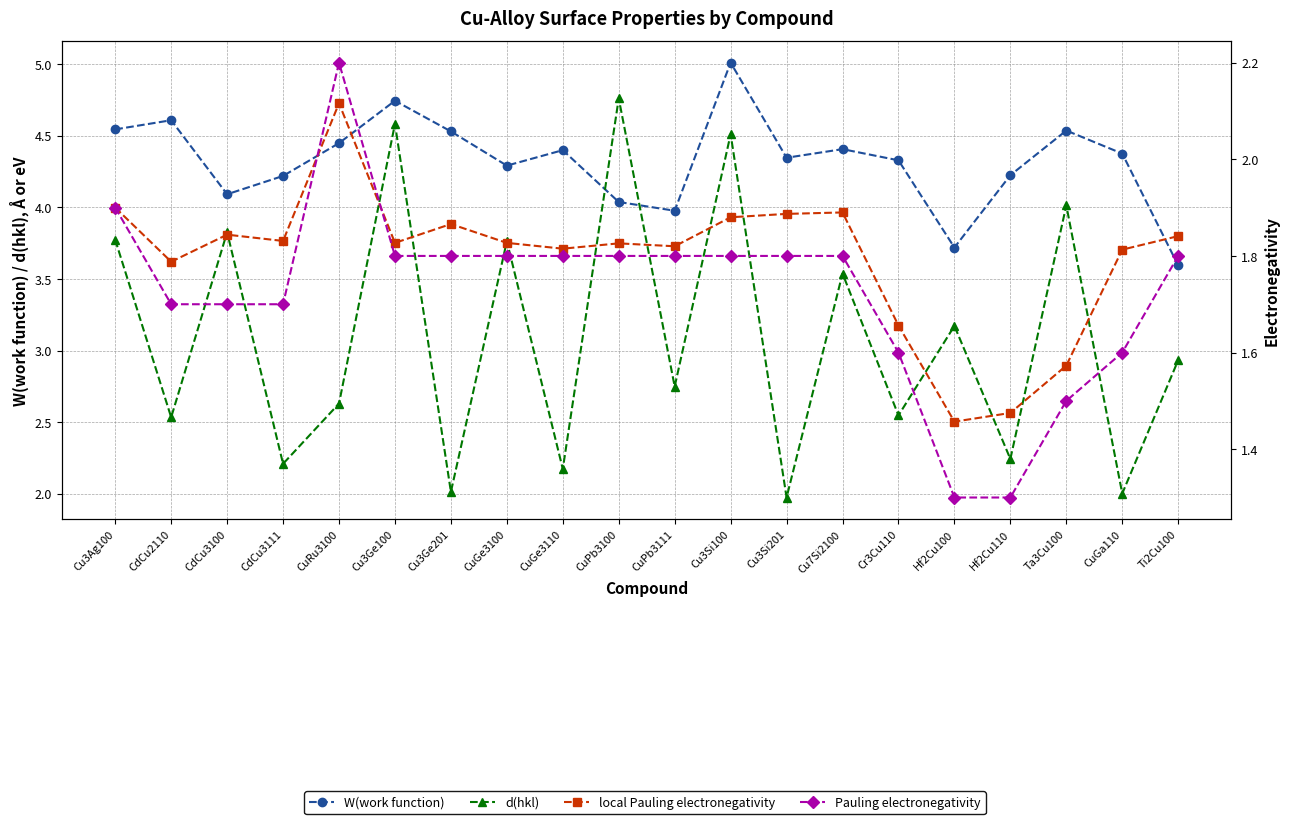

True or false: W(work function) and local Pauling electronegativity intersect in this chart.

False